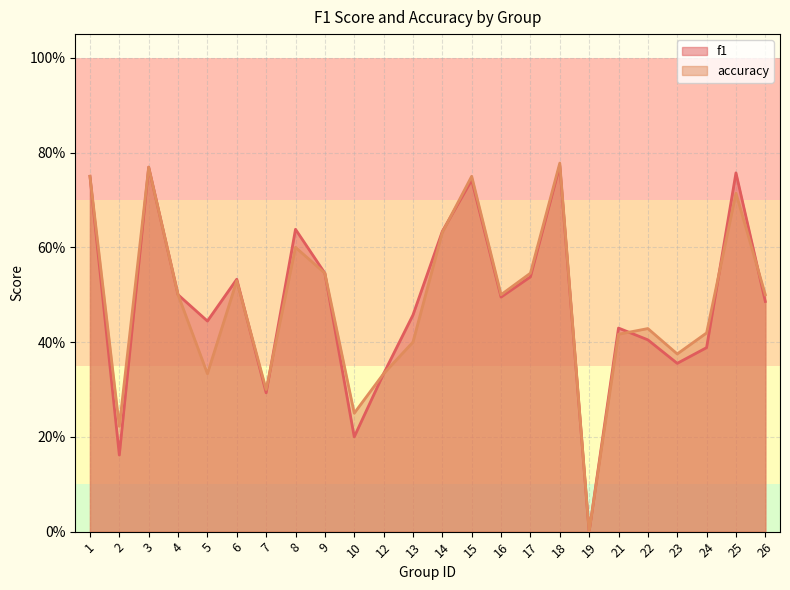

What is the value of the f1 point at the 21st from the left?

0.4